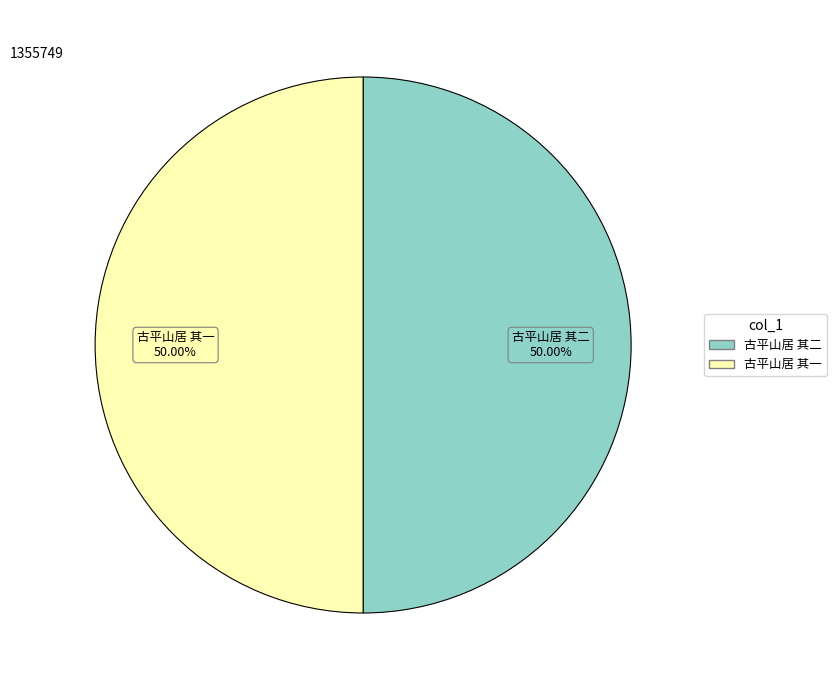

How many segments does this pie chart have?

2